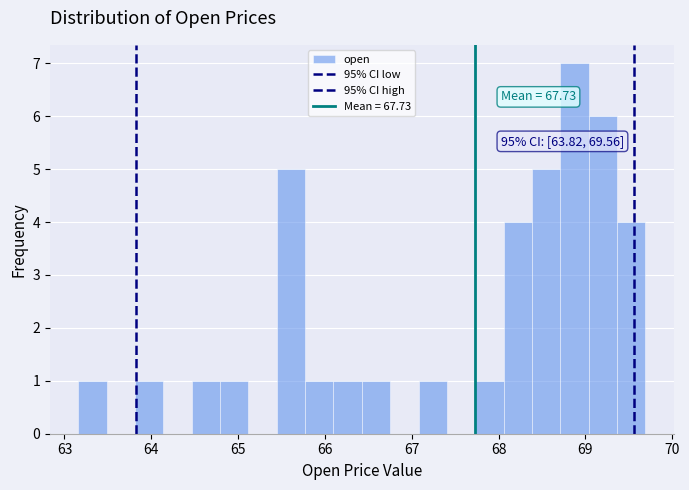

Around what value on the x-axis is the tallest bar? Give the approximate position of its centre, as read against the axis.

68.9